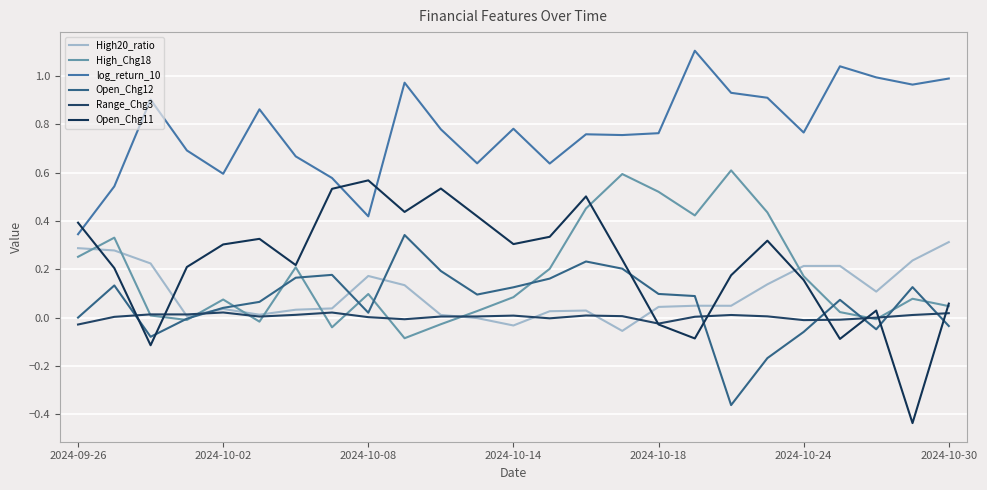

Which series has the widest spread of values?

Open_Chg11